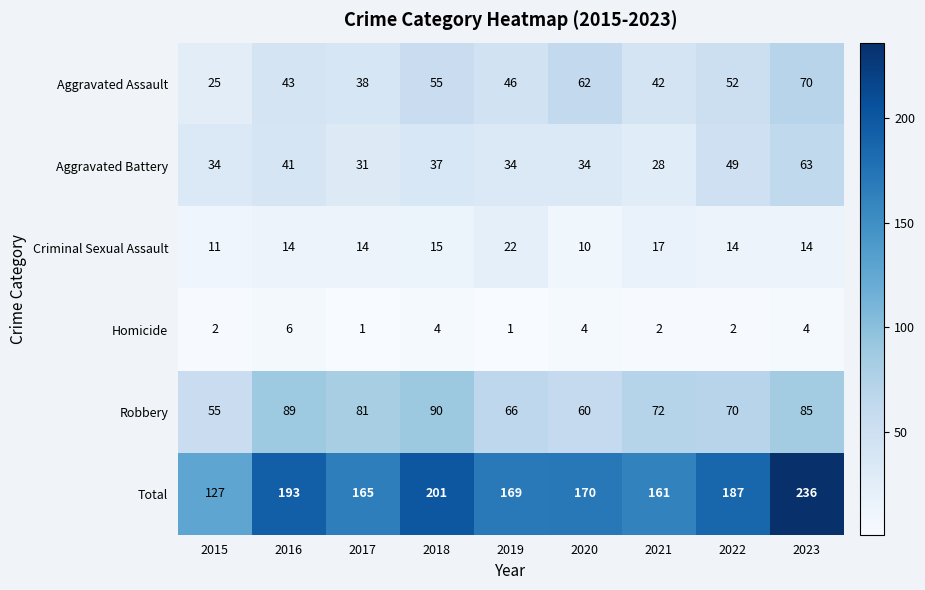

Which series has the largest total across all categories?

Total